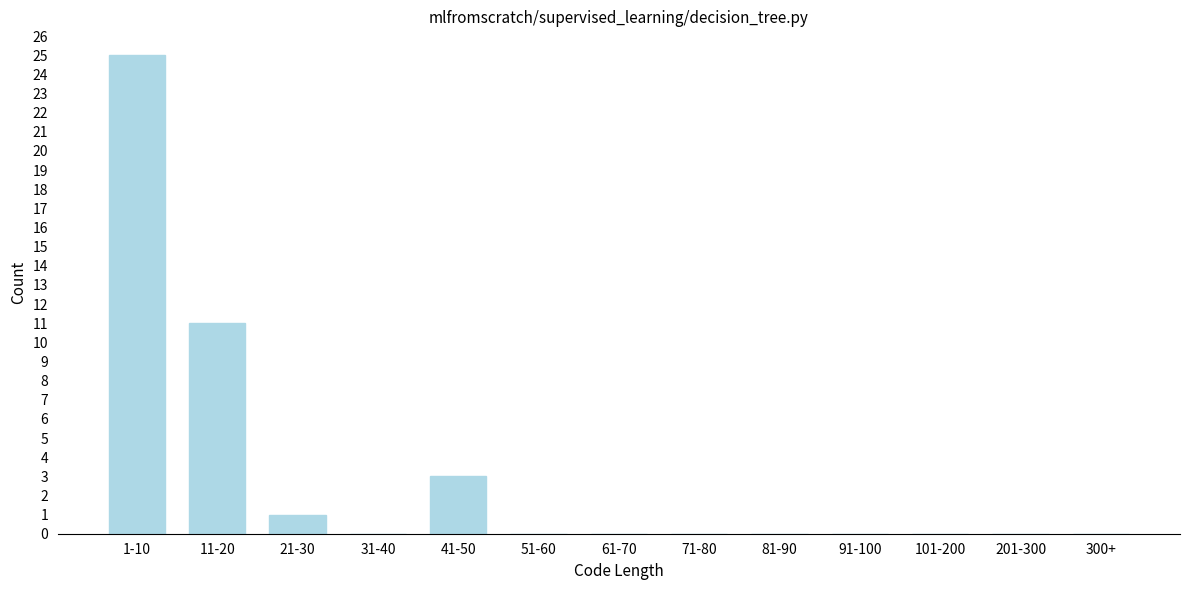

Reading left to right, transcribe all the data shown in this chart.

1-10=25	11-20=11	21-30=1	31-40=0	41-50=3	51-60=0	61-70=0	71-80=0	81-90=0	91-100=0	101-200=0	201-300=0	300+=0